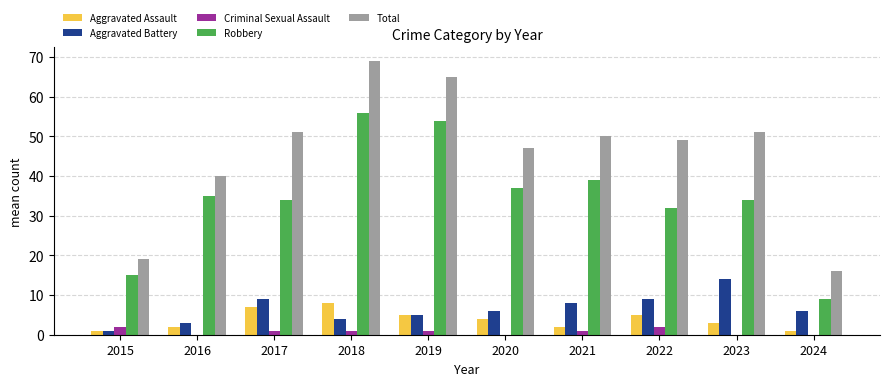

Which series changed the most between 2018 and 2020?

Total